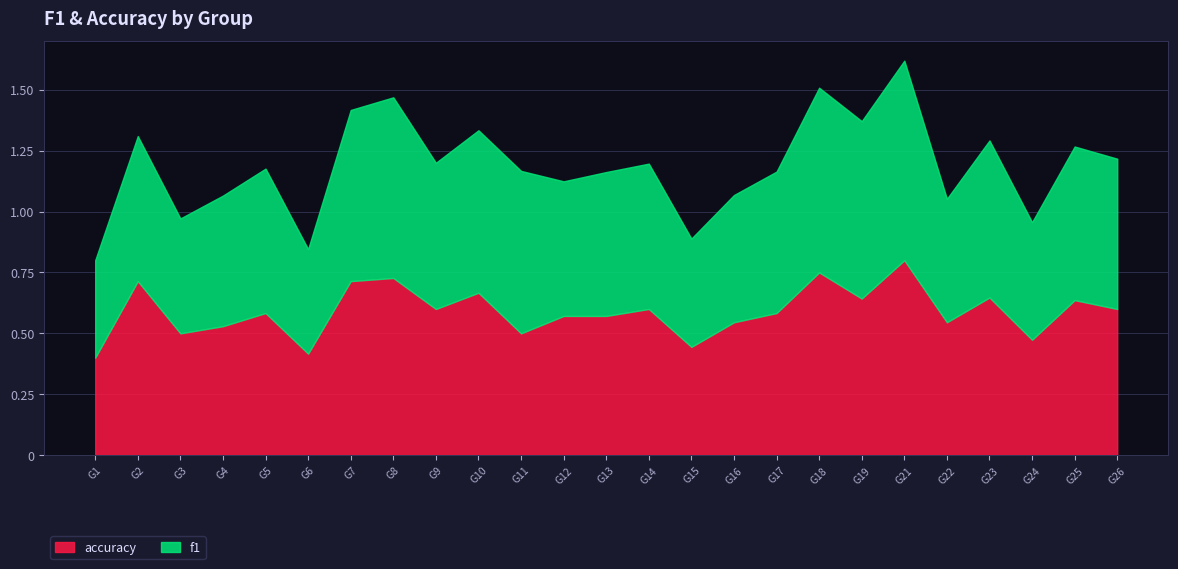

At which category is the sum across all series the highest?

G21